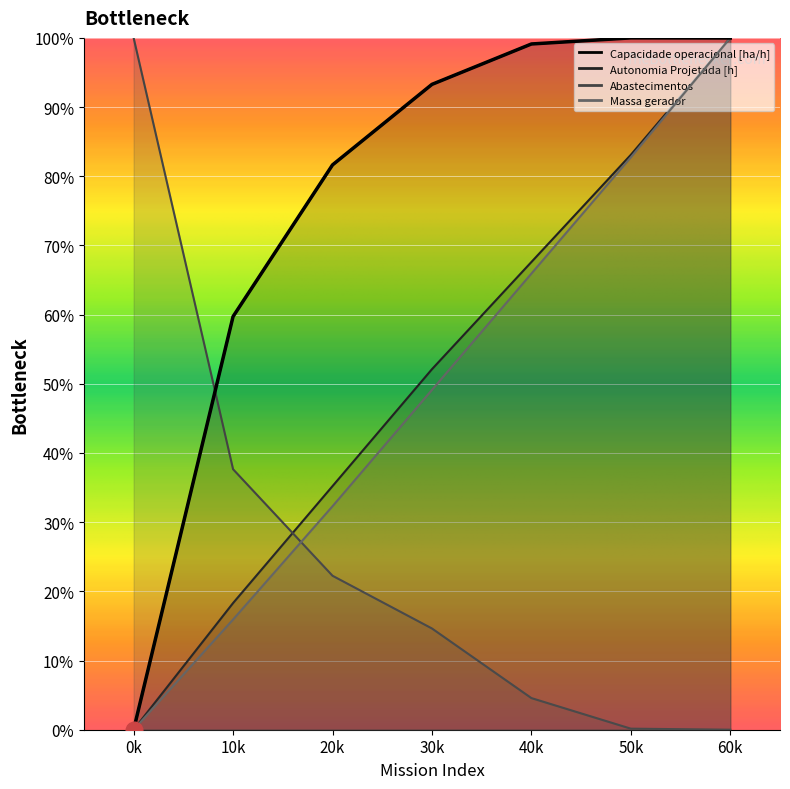

How many intersections are there between Capacidade operacional [ha/h] and Autonomia Projetada [h]?

1